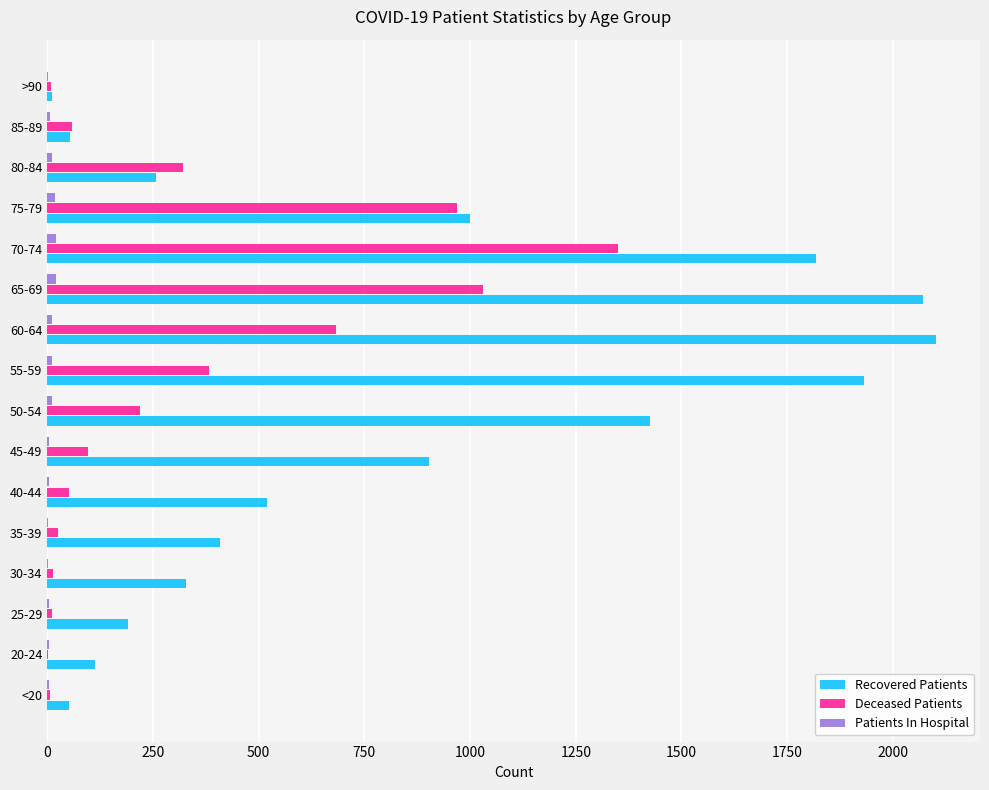

Which series has the largest total across all categories?

Recovered Patients